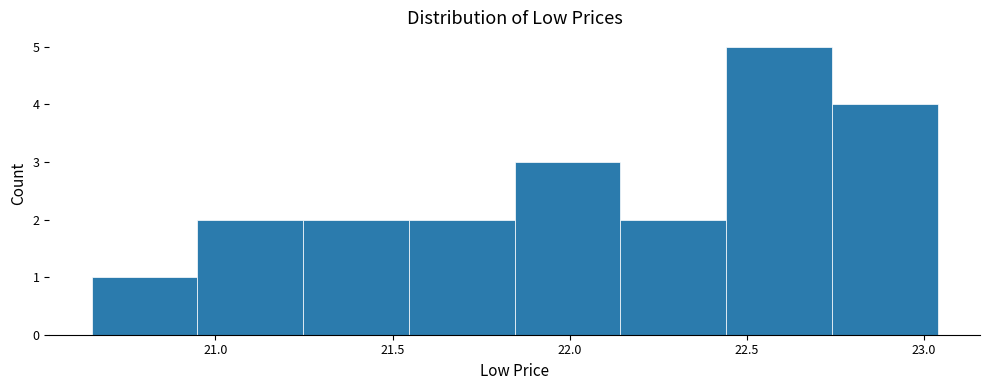

How tall is the bar that spans 22.15 to 22.45 on the x-axis? Neither the bar edges nor the heights are printed on the chart, so give them approximately, as read against the axes.

2